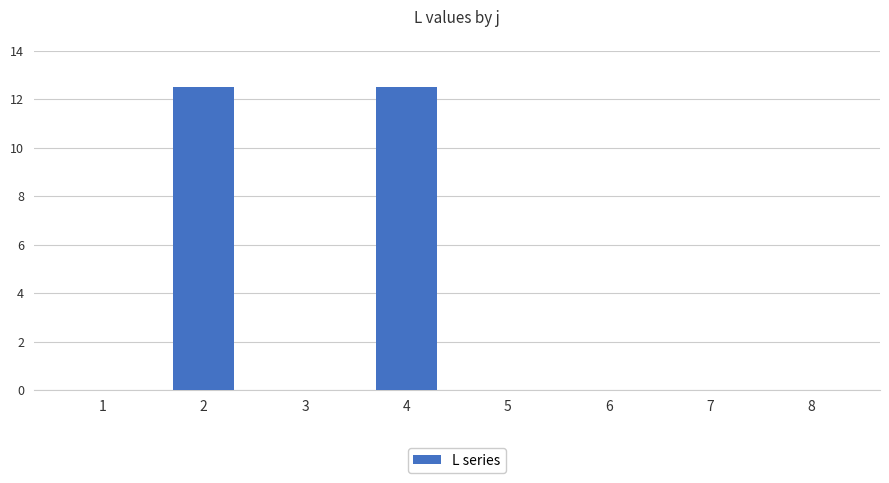

Are the bars horizontal?

No